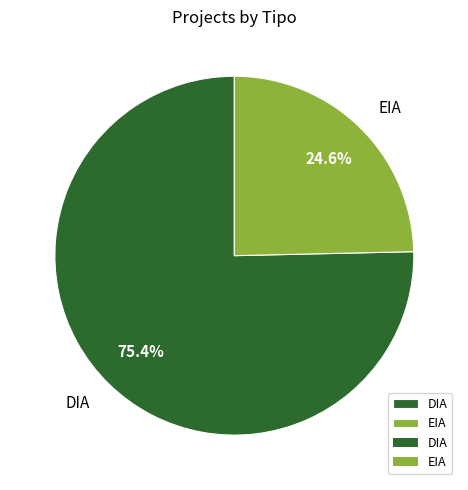

Which slice is the largest?

DIA